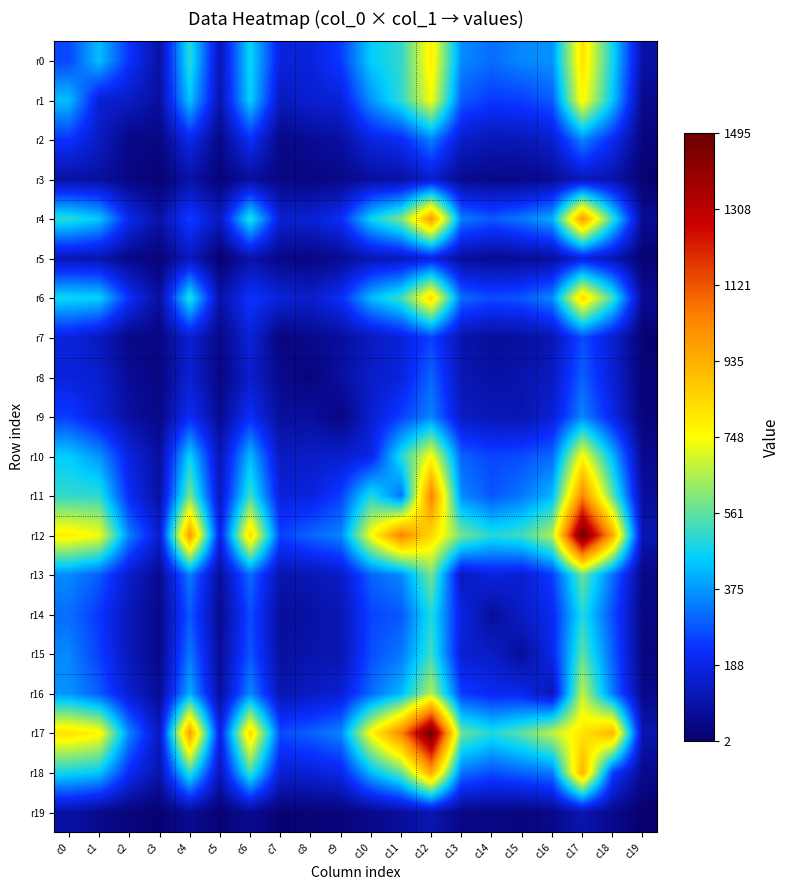

Between c7 and c18, which series saw the biggest shift?

r12